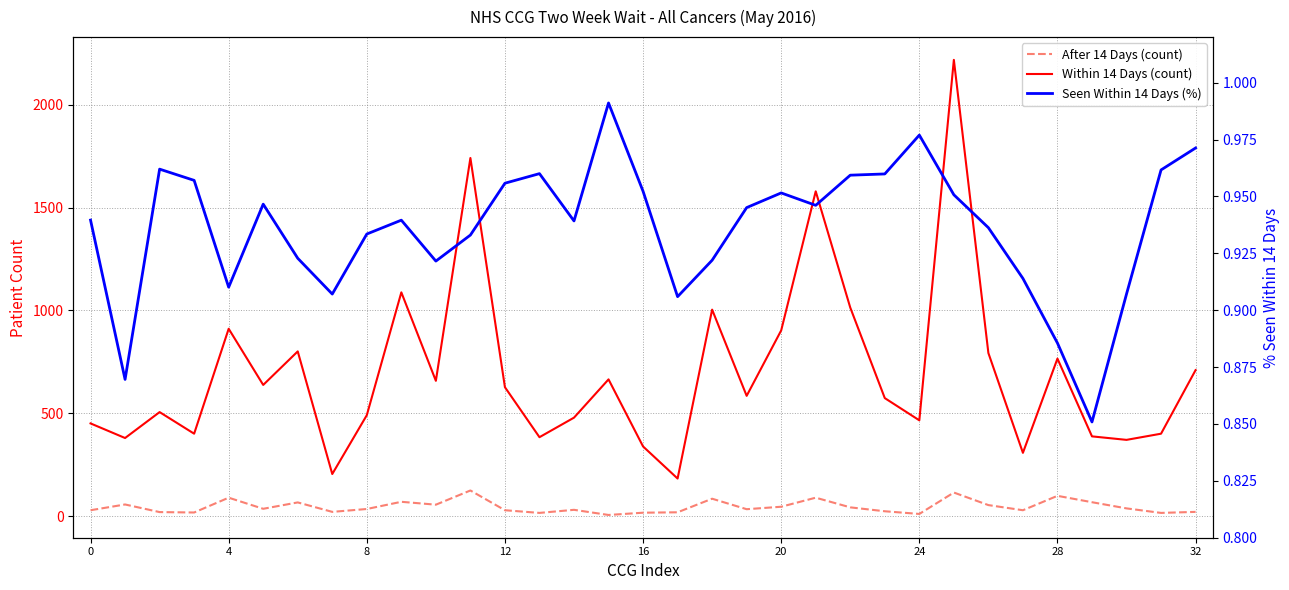

Rank the series by their maximum value, from highest to lowest.

Within 14 Days (count), After 14 Days (count), Seen Within 14 Days (%)